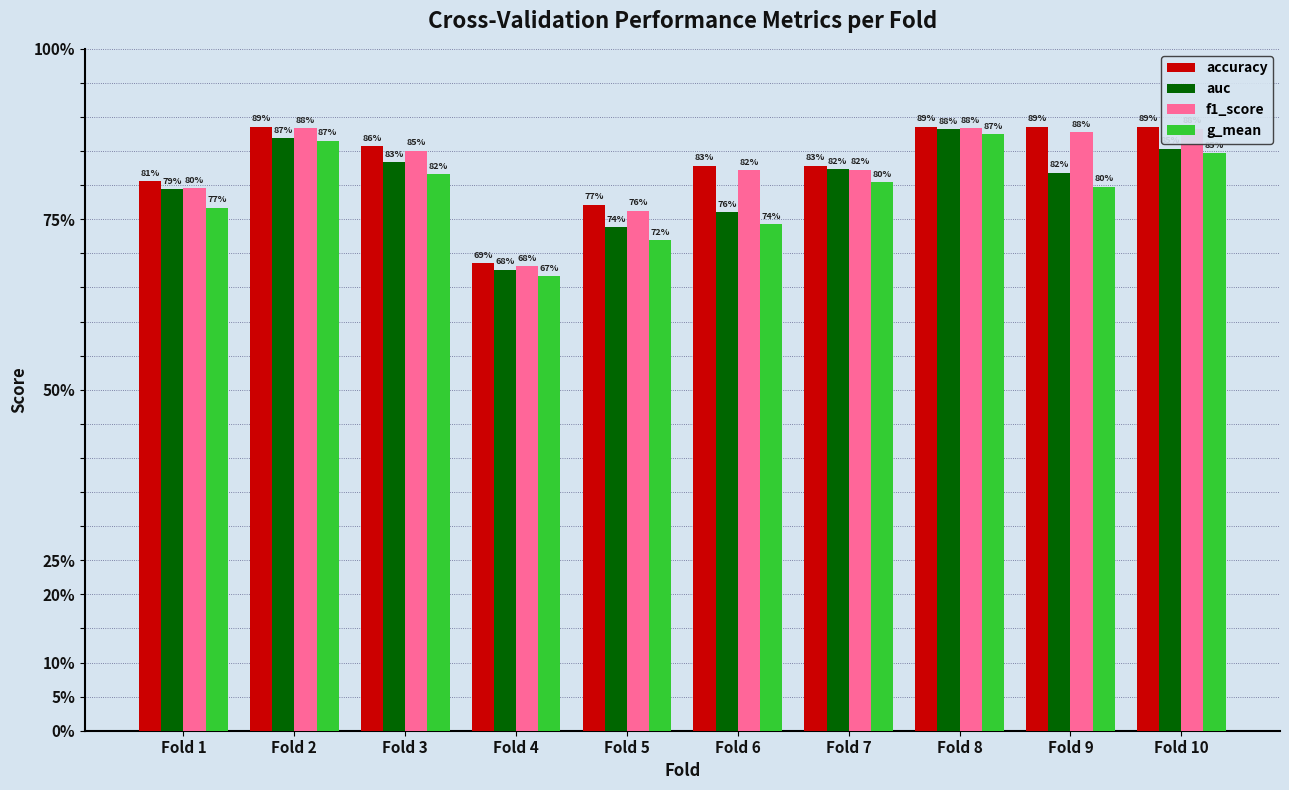

What is the value of the g_mean bar at the 5th from the left?

0.7